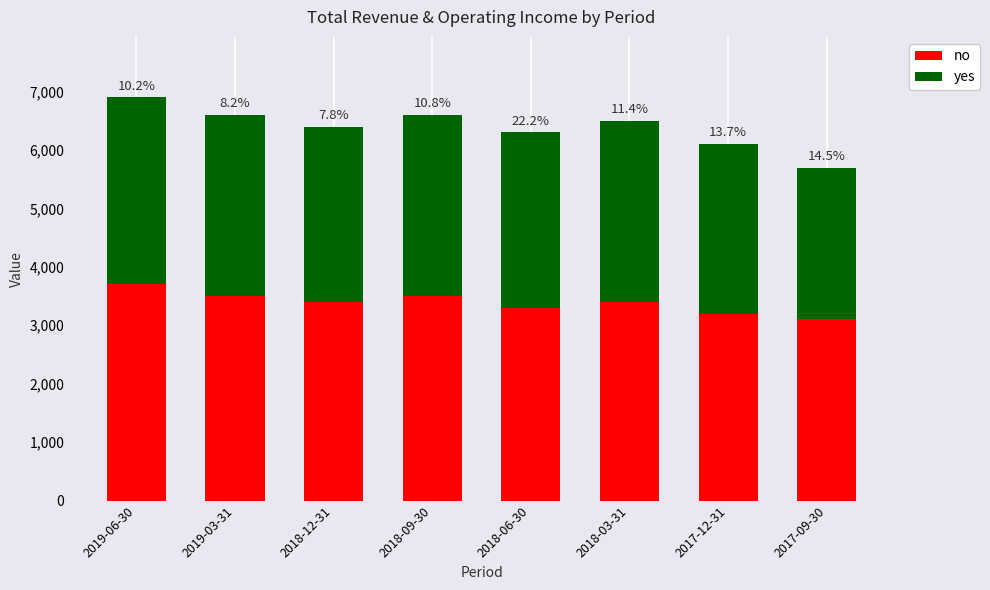

How many bars are there in total?

8